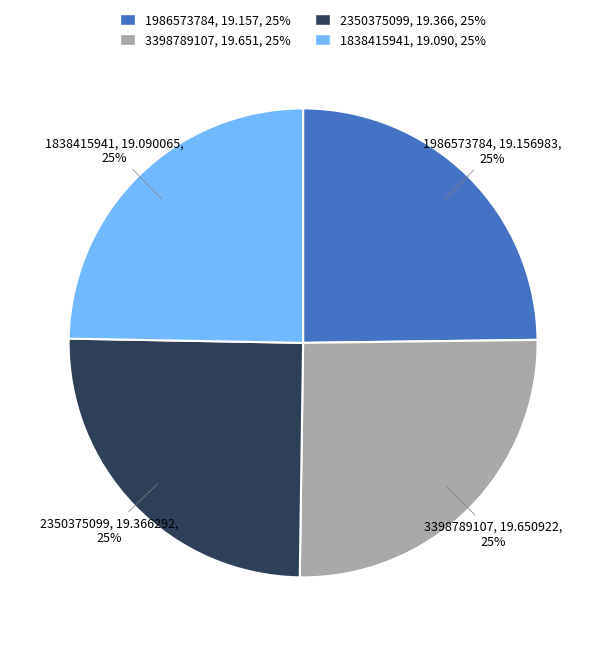

Is it true that 3398789107 is 25% of the pie?

True